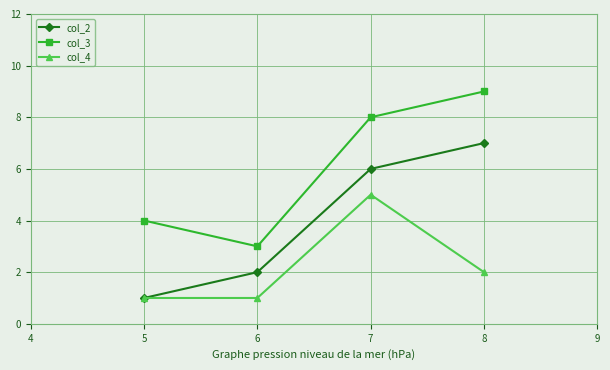

What are all the series names shown in the legend?

col_2, col_3, col_4